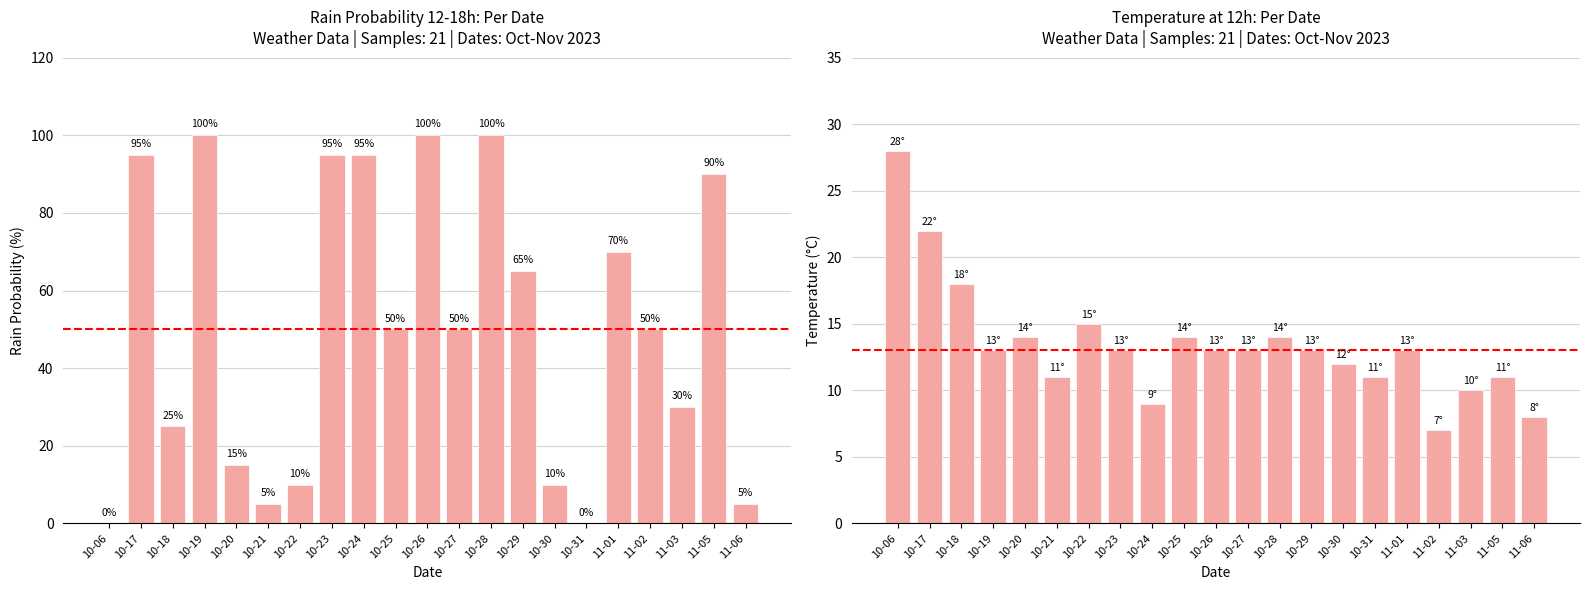

Rank the series by their average value, from lowest to highest.

temp_12, rain_12-18